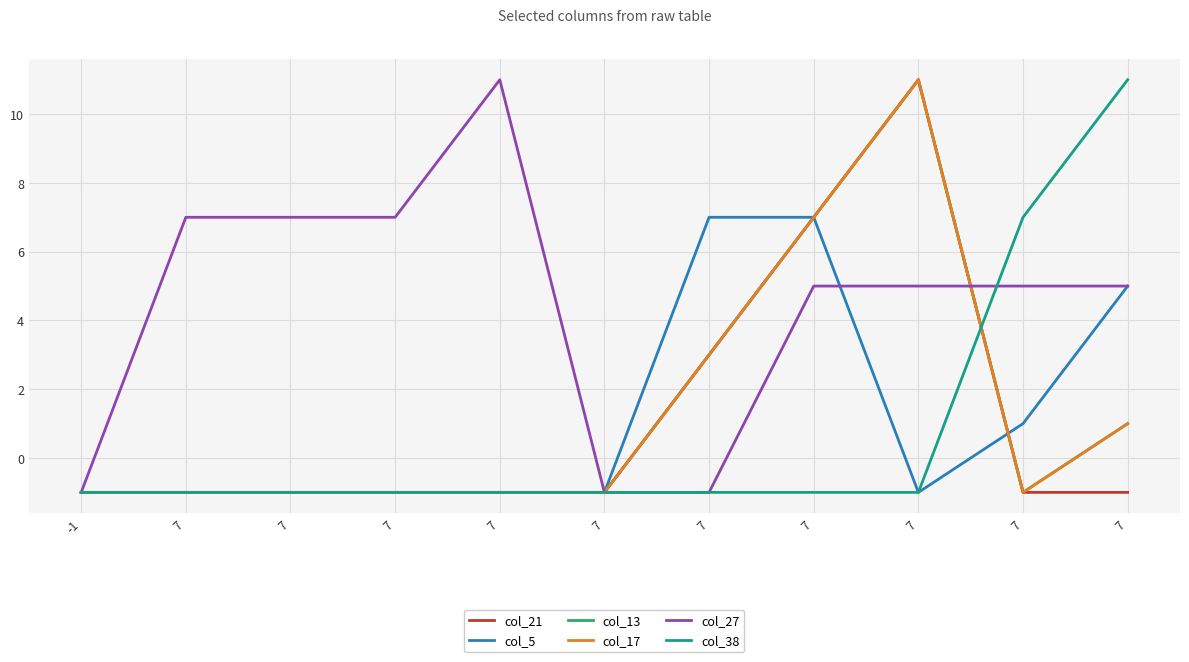

At 7, list the series in order from largest to smallest.

col_27, col_21, col_5, col_13, col_17, col_38